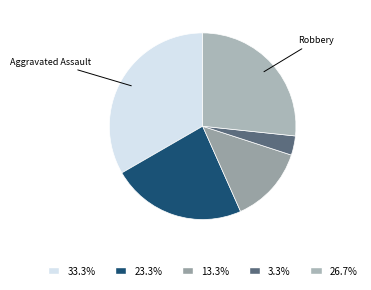

How many segments does this pie chart have?

5